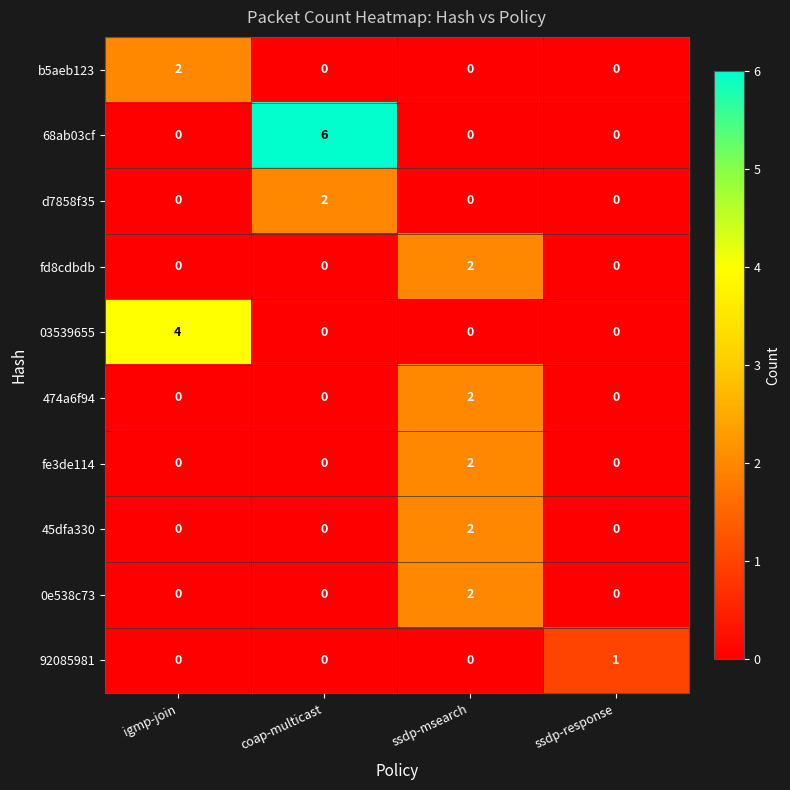

What is the total value across all series at ssdp-msearch?

10